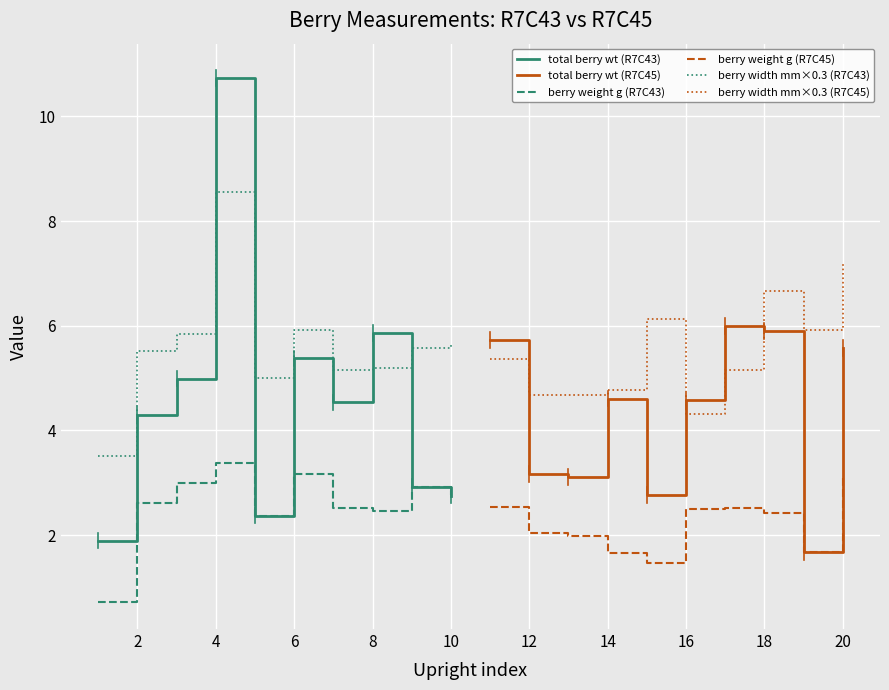

True or false: total berry wt (R7C43) and berry width mm×0.3 (R7C45) cross at least once.

True